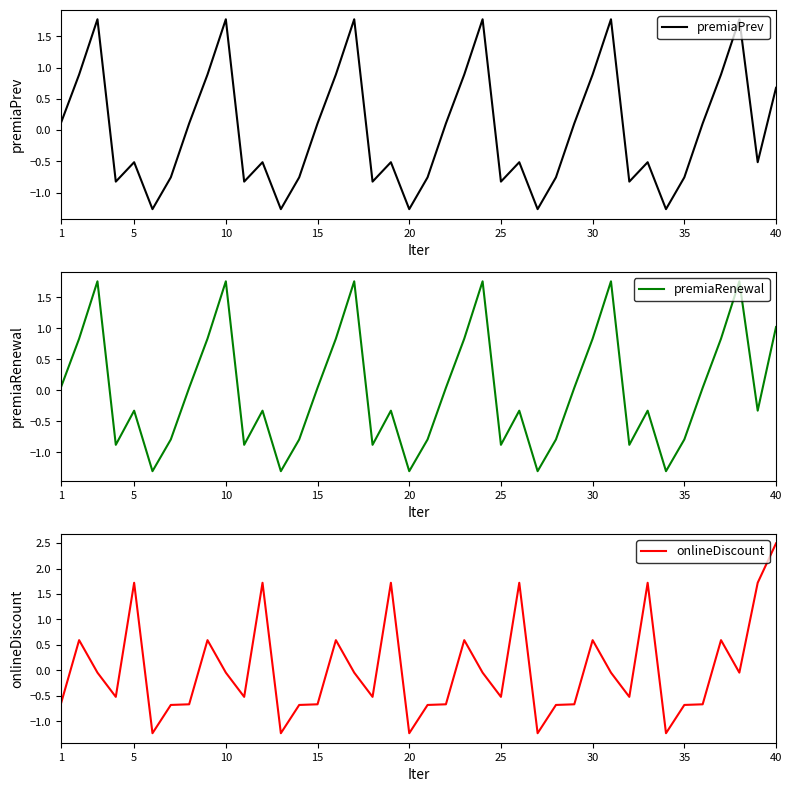

What is the maximum value for onlineDiscount?

2.5